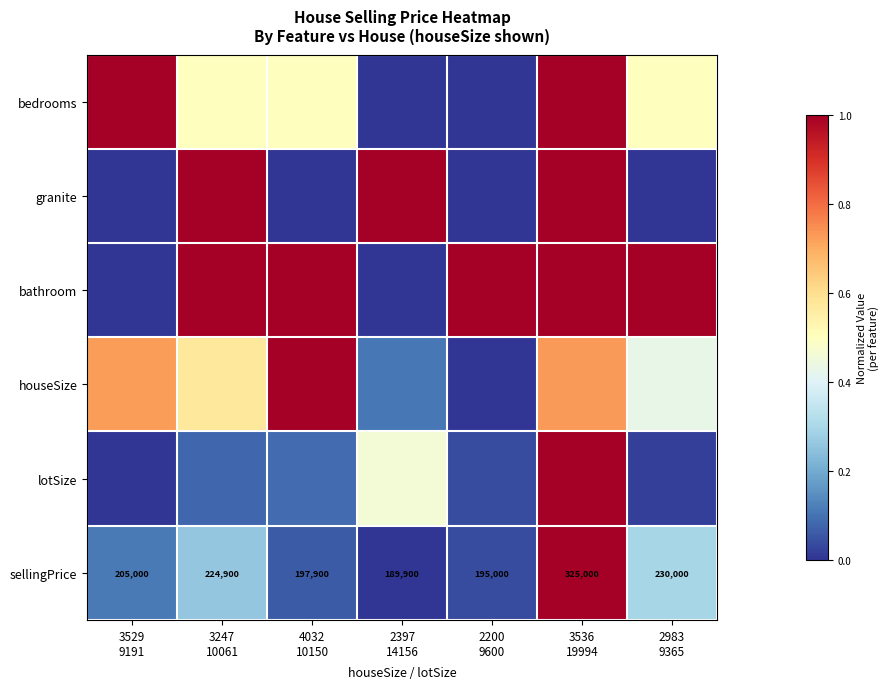

Is it true that granite equals 1.8 at 3536 19994?

False